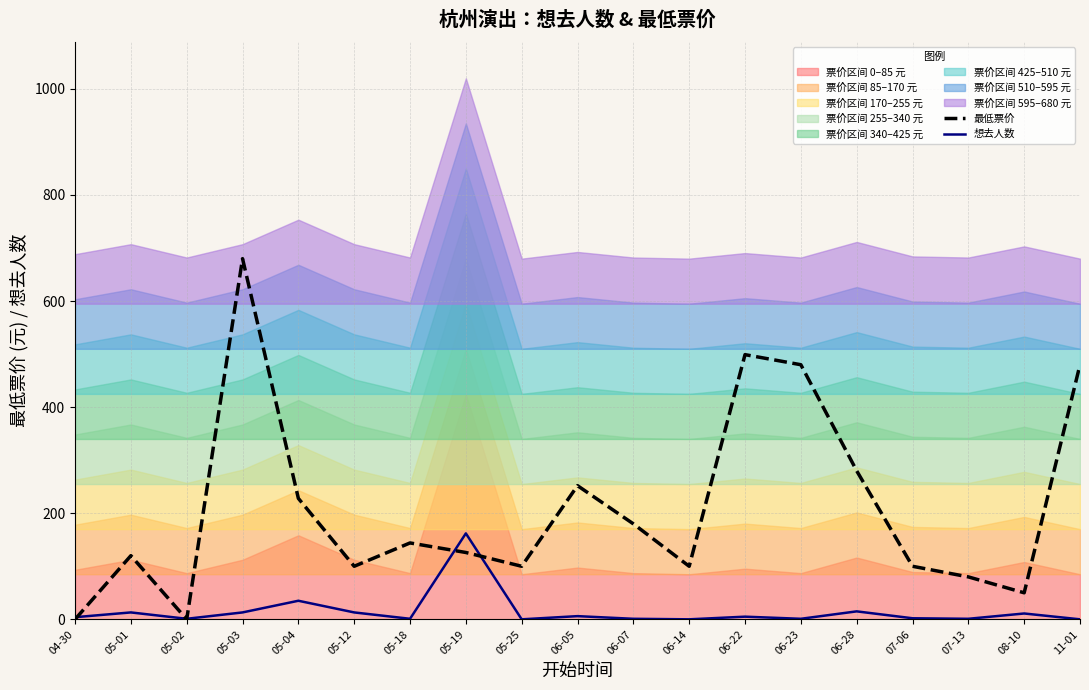

What is the value of the 最低票价 point at the 19th from the left?

480